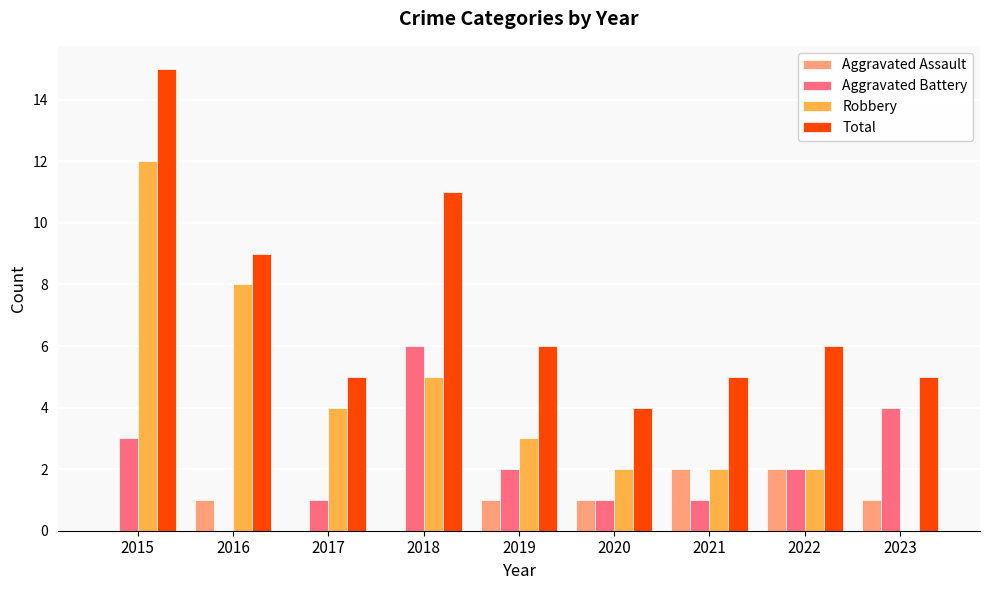

Which series changed the most between 2016 and 2019?

Robbery